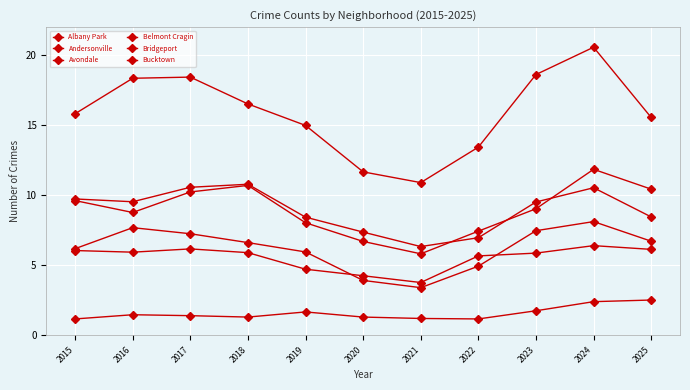

Reading left to right, extract all data points from this chart.

Albany Park: 9.7	9.5	10.6	10.8	8.4	7.4	6.3	7.0	9.5	10.5	8.4
Andersonville: 1.2	1.5	1.4	1.3	1.7	1.3	1.2	1.2	1.8	2.4	2.5
Avondale: 9.6	8.8	10.2	10.7	8.0	6.7	5.8	7.4	9.0	11.8	10.4
Belmont Cragin: 15.8	18.4	18.4	16.5	15.0	11.7	10.9	13.4	18.6	20.6	15.6
Bridgeport: 6.0	5.9	6.2	5.9	4.7	4.2	3.8	5.7	5.9	6.4	6.1
Bucktown: 6.2	7.7	7.2	6.6	6.0	3.9	3.4	4.9	7.5	8.1	6.7